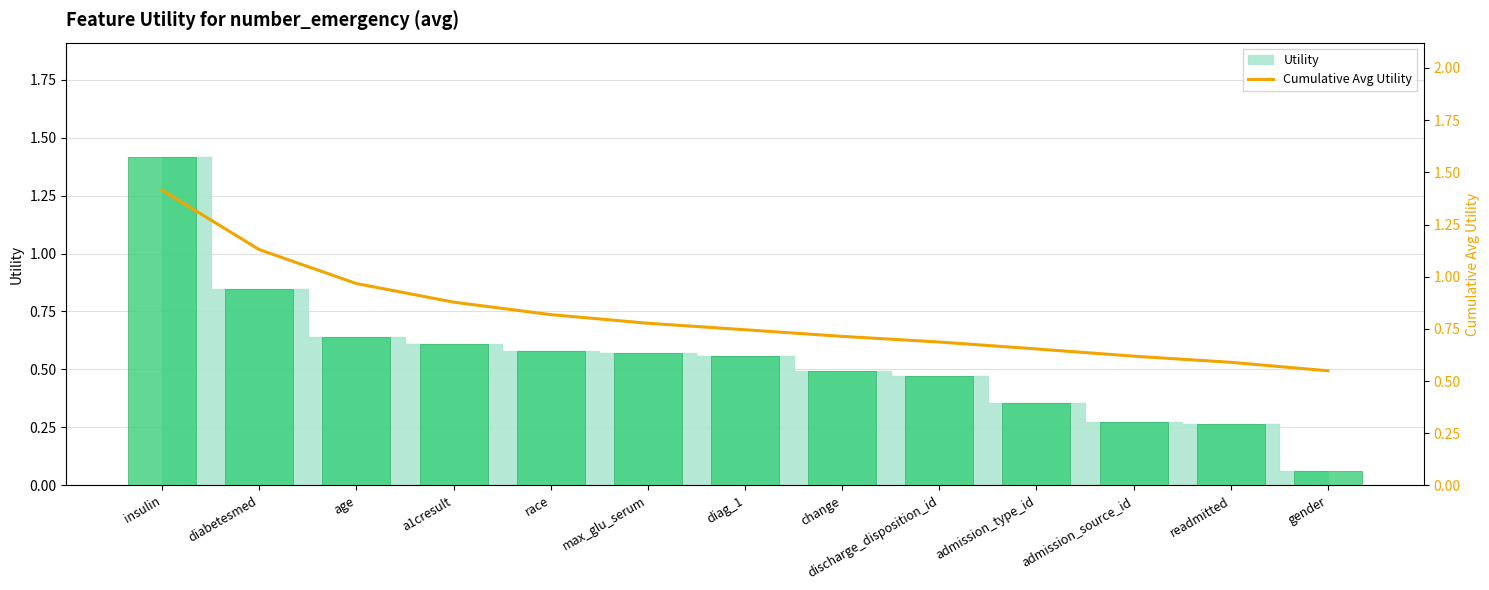

The chart shows a value of 1.6 at diabetesmed. True or false?

False